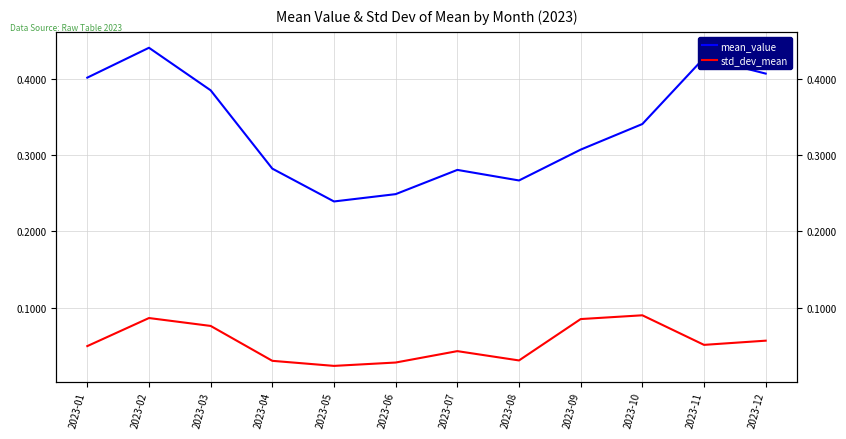

What is the difference between the highest and lowest values at 2023-07?

0.2